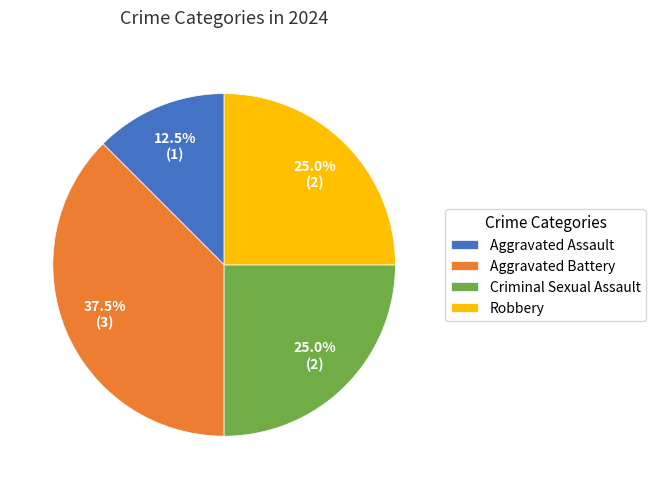

Is the sum of Aggravated Assault and Criminal Sexual Assault greater than half?

No